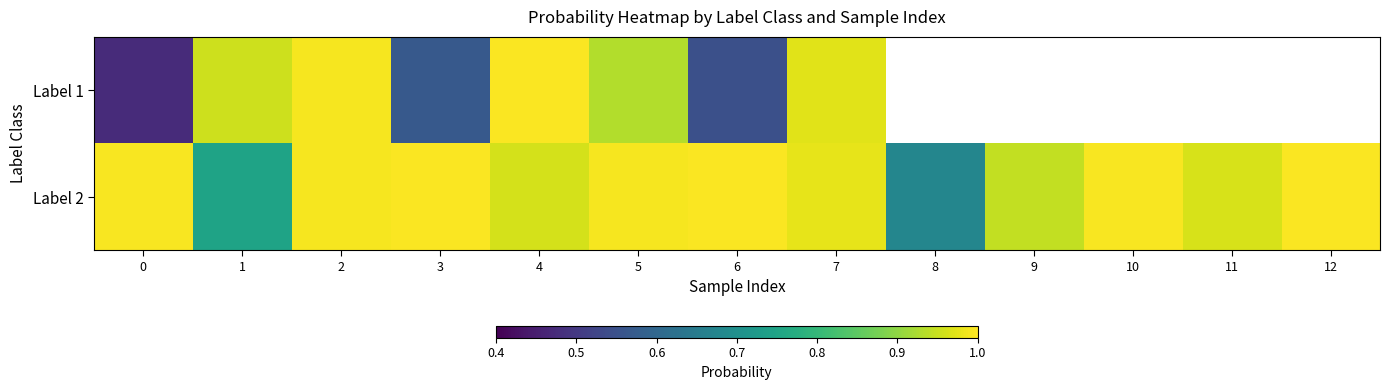

What is the difference between the maximum and minimum values in the Label 1 series?

0.5